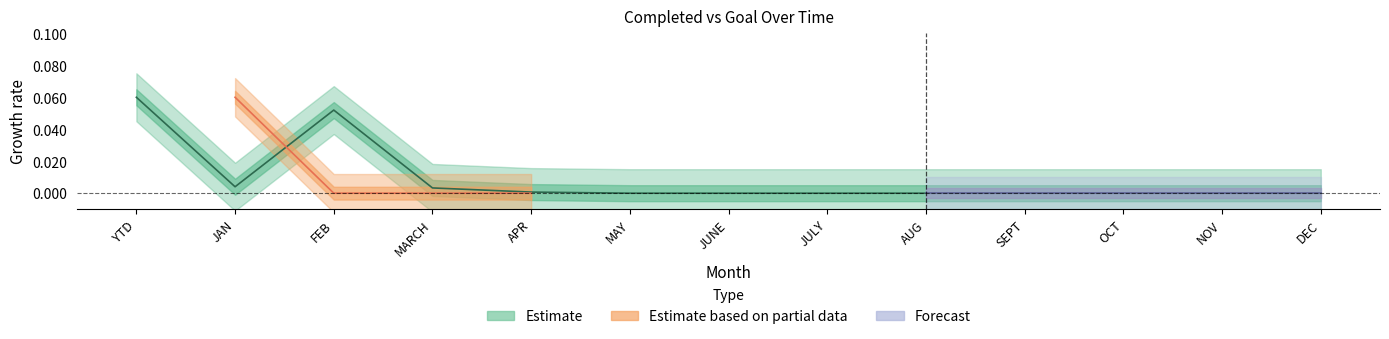

True or false: the data has more than 1 interior local peaks.

False